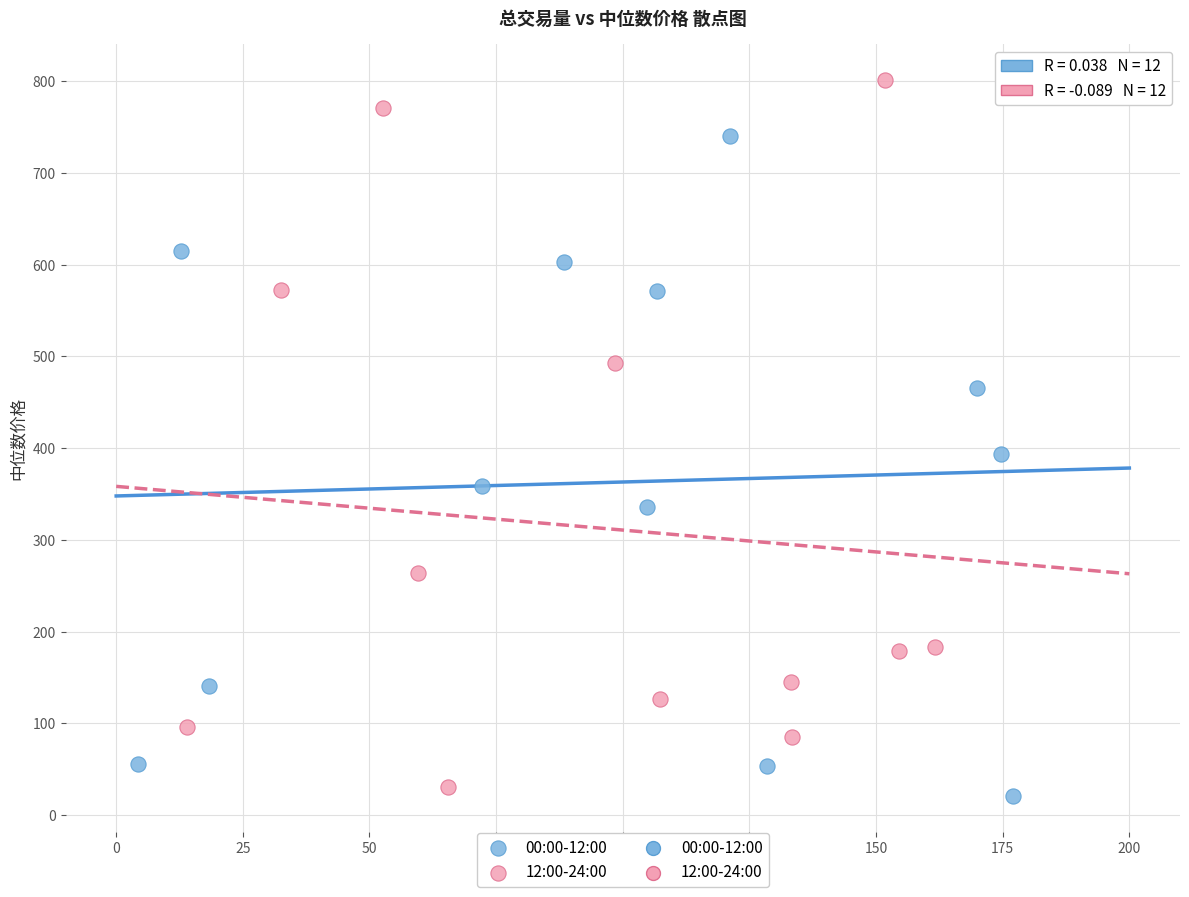

Which series contains the highest Y value?

12:00-24:00